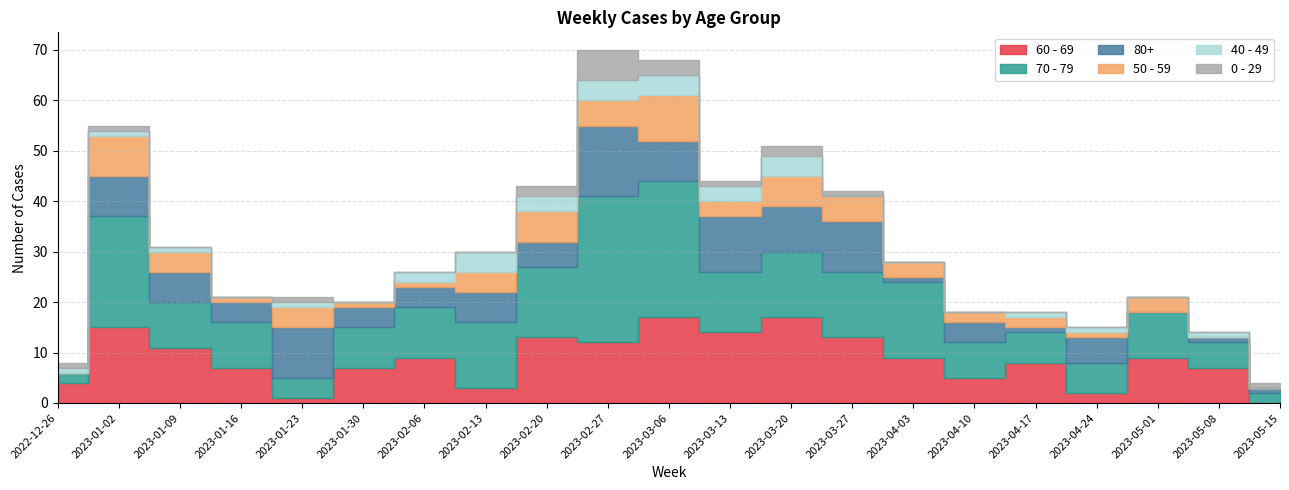

What are all the series names shown in the legend?

0 - 29, 40 - 49, 50 - 59, 60 - 69, 70 - 79, 80+